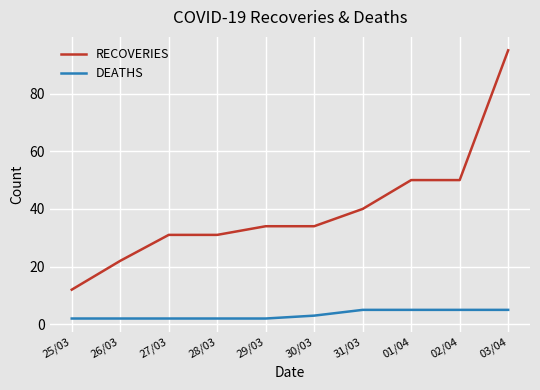

What is the difference between the maximum and minimum values in the RECOVERIES series?

83